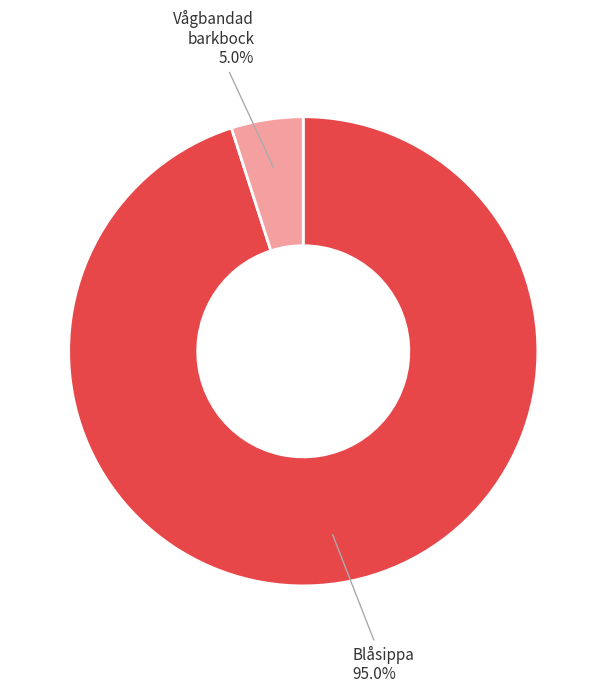

Is there any slice that represents more than half of the pie?

Yes